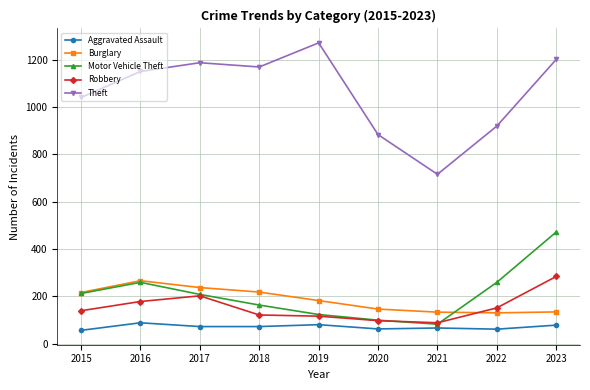

The value of Aggravated Assault at 2019 is 39. True or false?

False